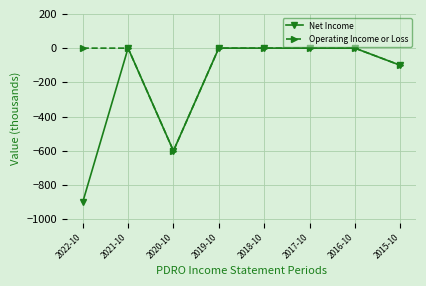

Is it true that Net Income equals -100 at 2015-10?

True